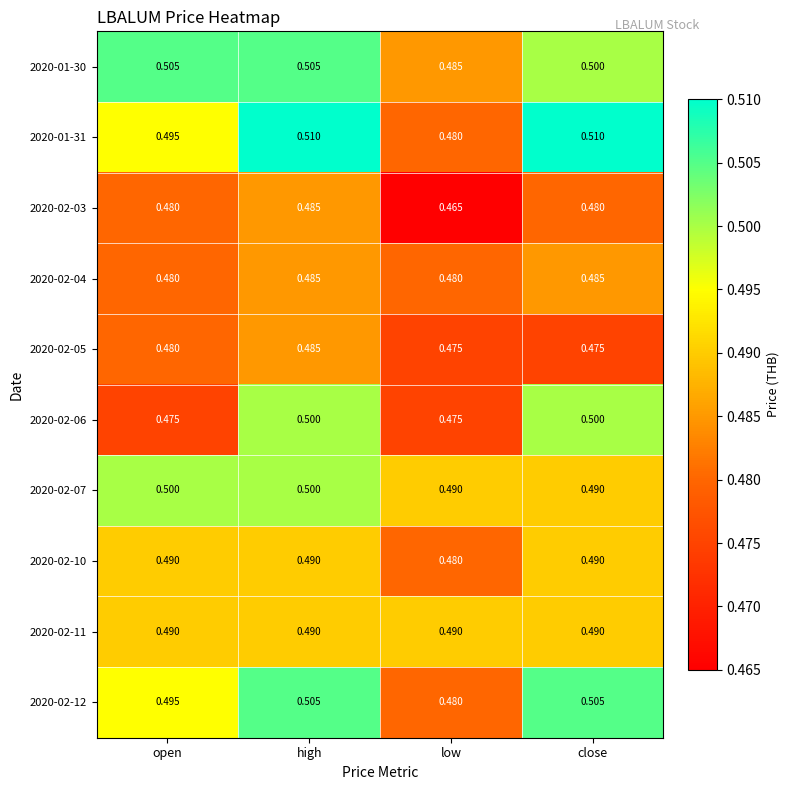

At which label is 2020-01-31 closest to 0?

low